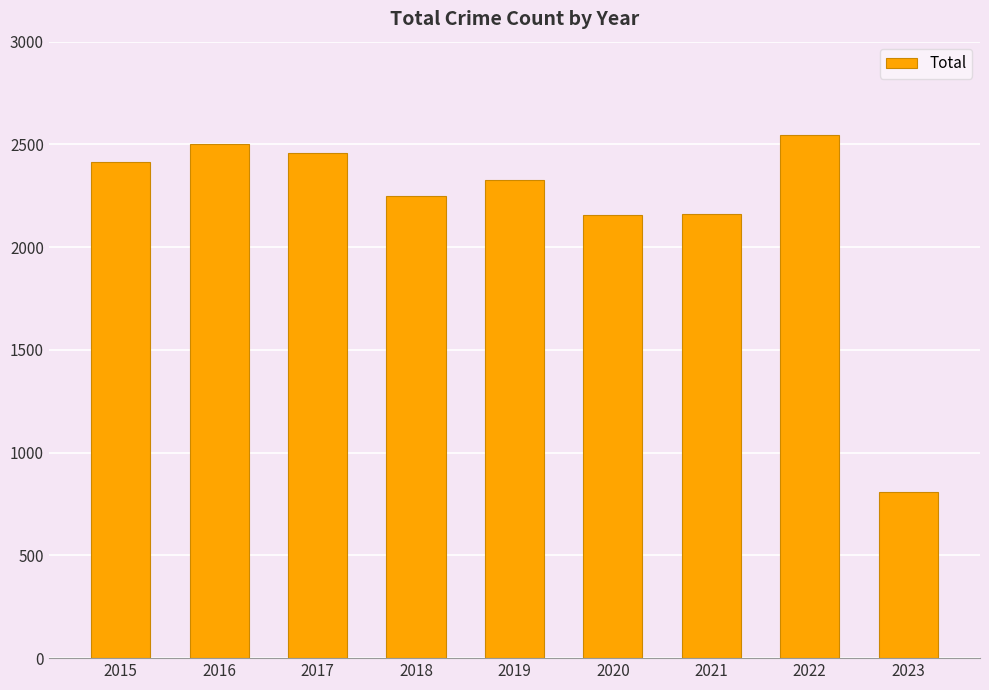

The value at 2020 is 595. True or false?

False